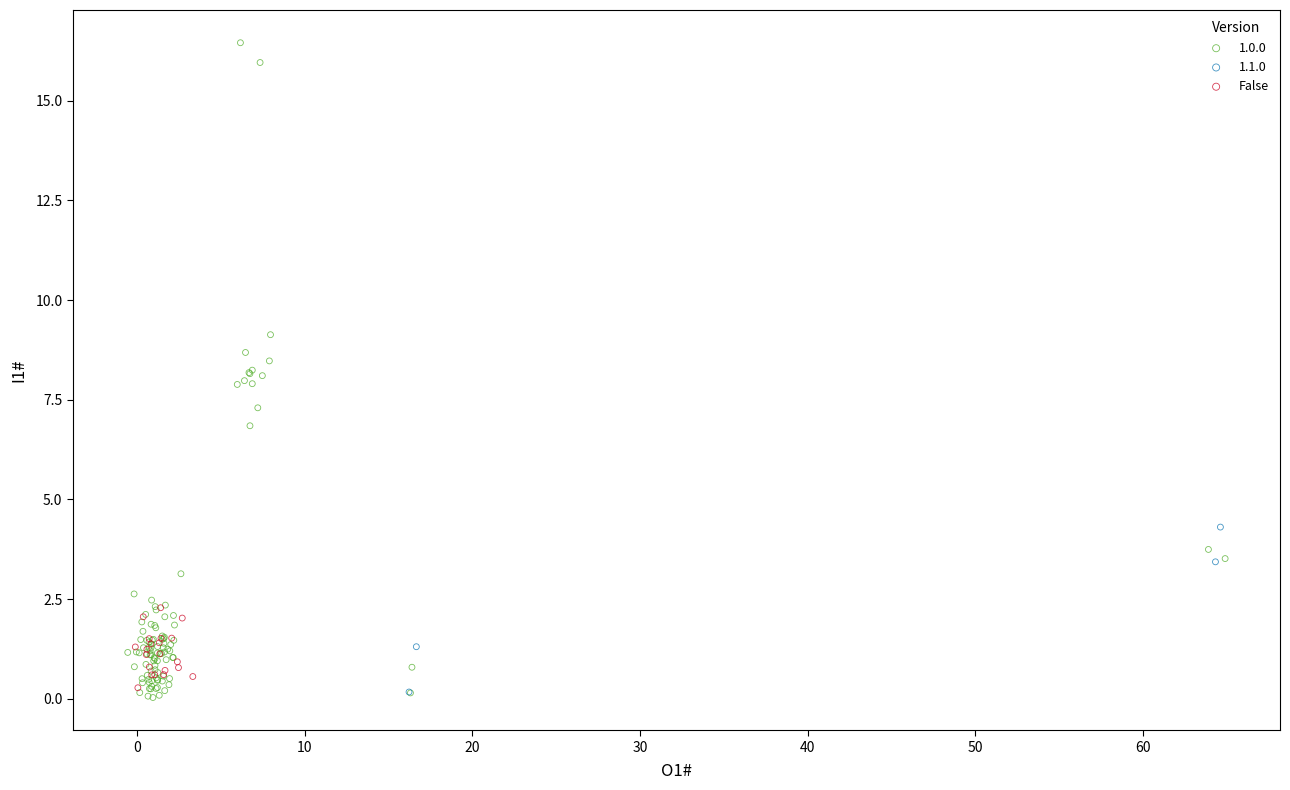

Which series contains the highest Y value?

1.0.0